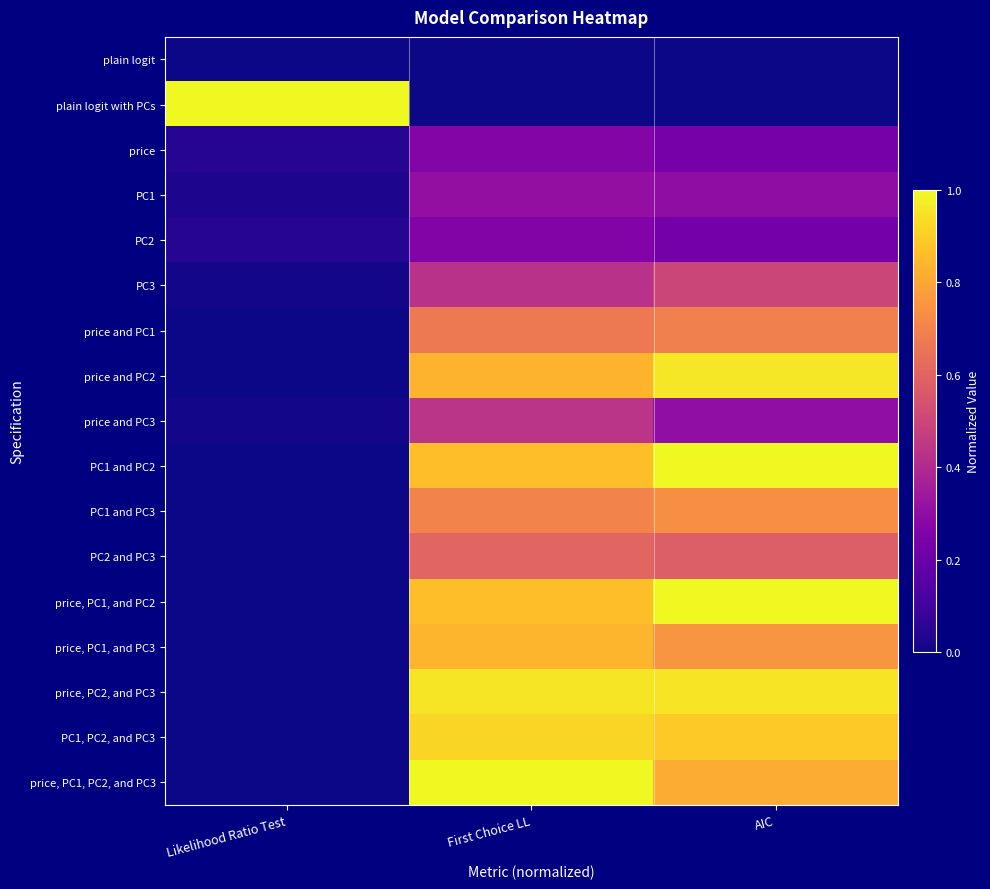

Between Likelihood Ratio Test and AIC, which series saw the biggest shift?

plain logit with PCs